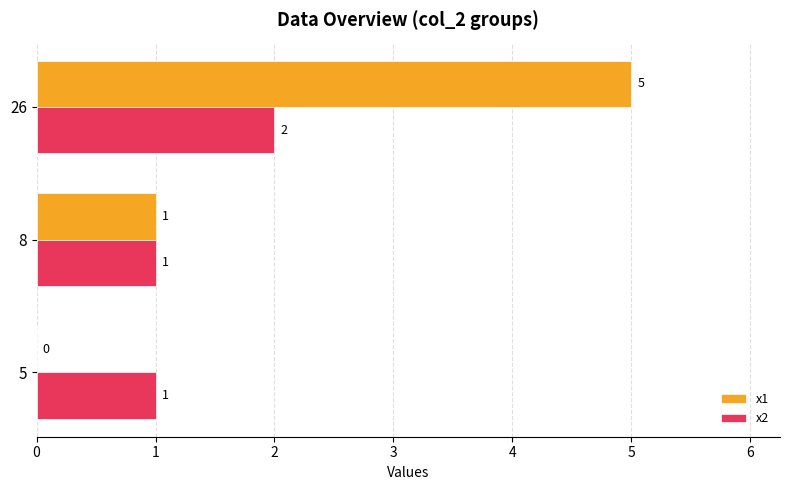

What are all the series names shown in the legend?

x1, x2